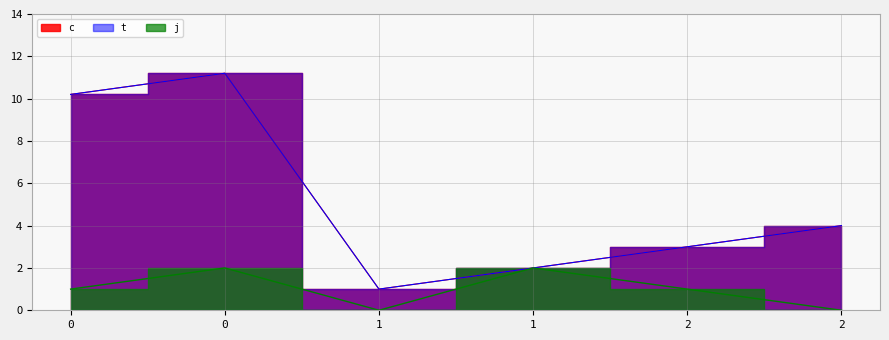

The value of t at 1 is 1.0. True or false?

False